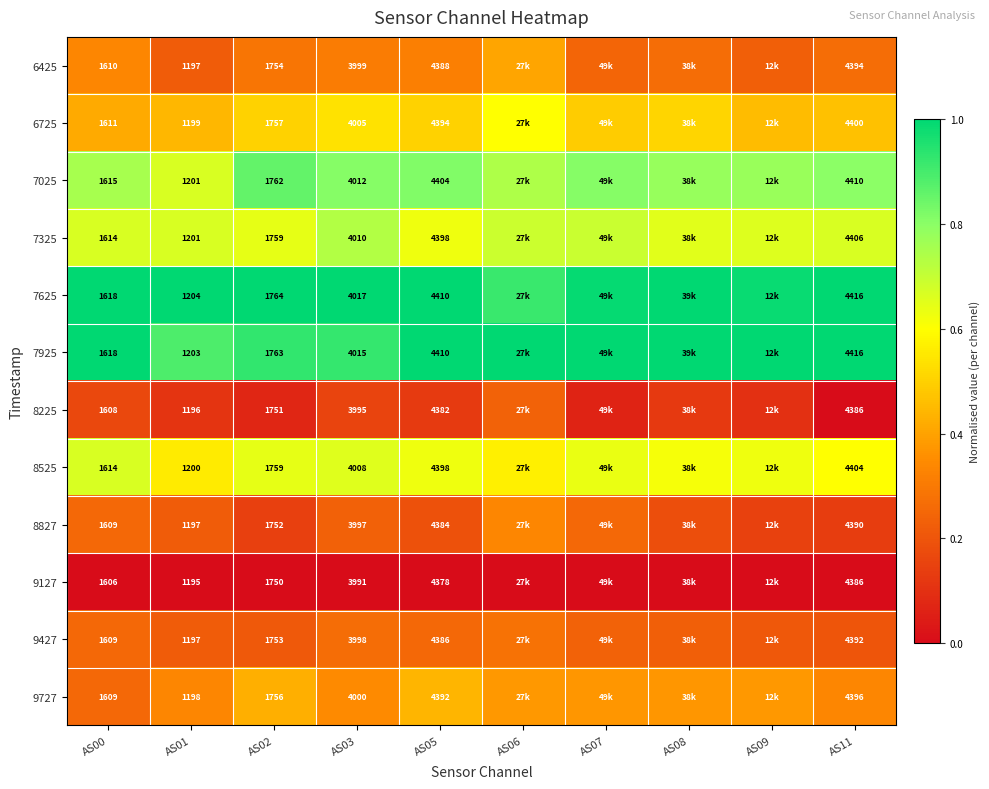

What is the total value across all series at AS09?

5.6